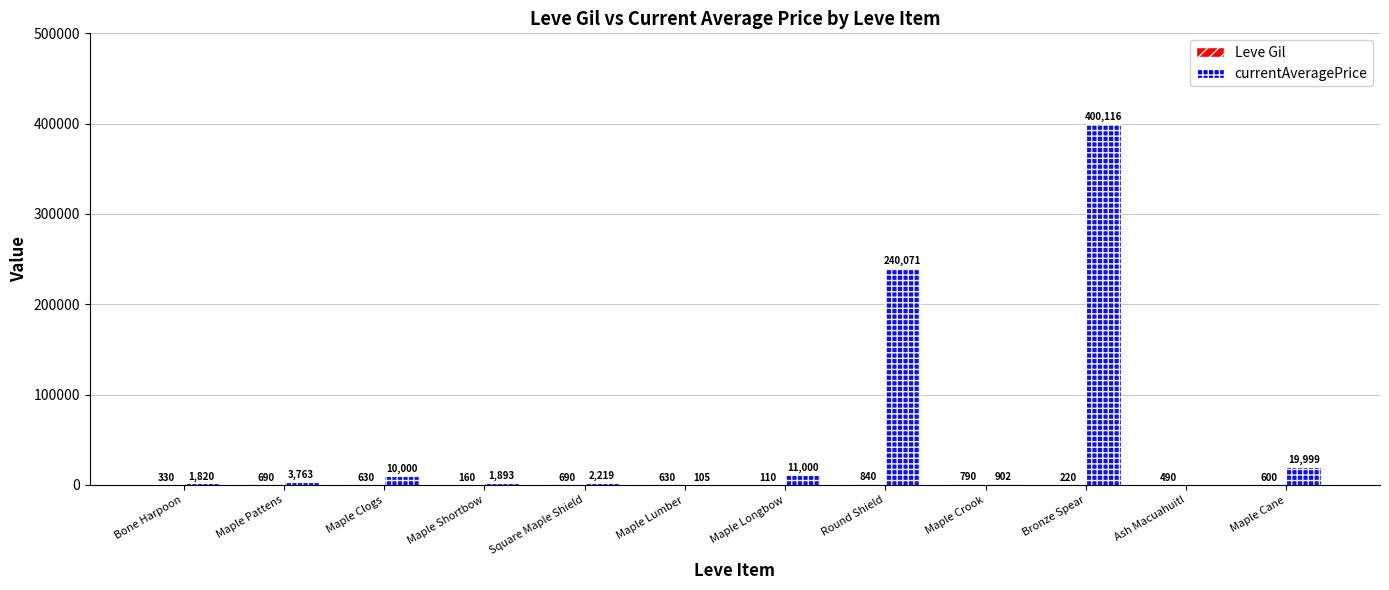

What is the sum of all currentAveragePrice values?

691888